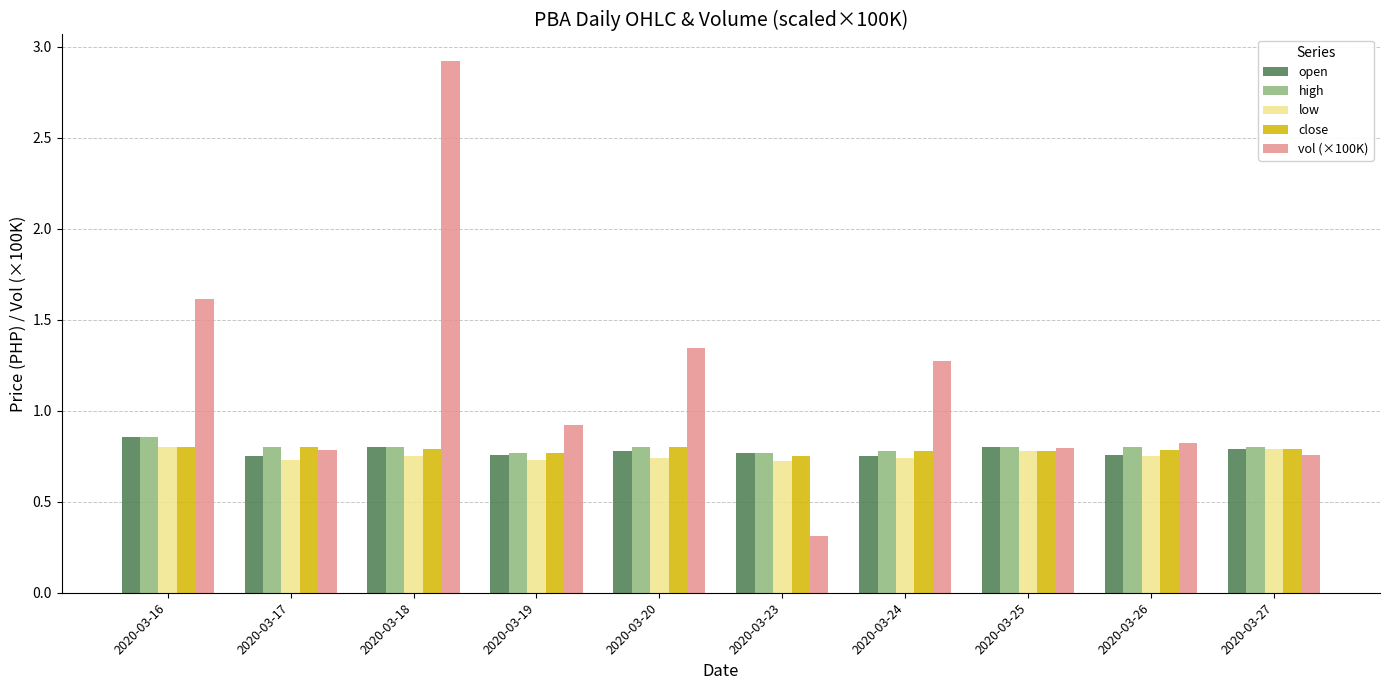

What is the approximate value of vol (×100K) at 2020-03-16?

1.6